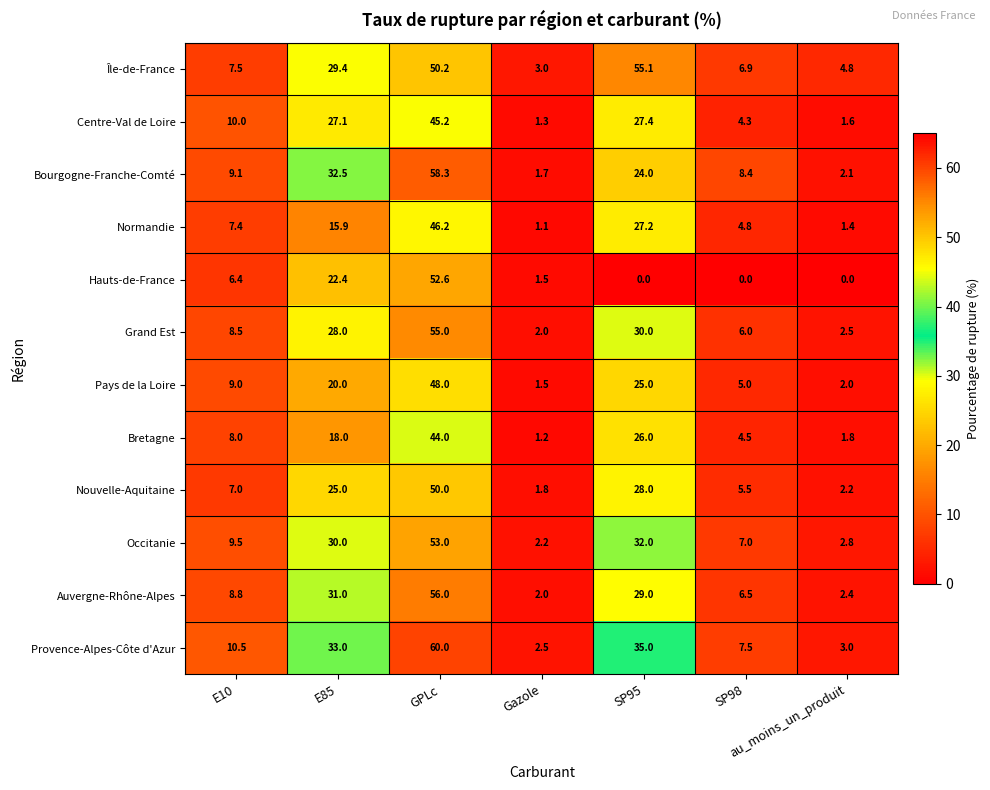

At which category does the chart reach its peak across all series?

GPLc